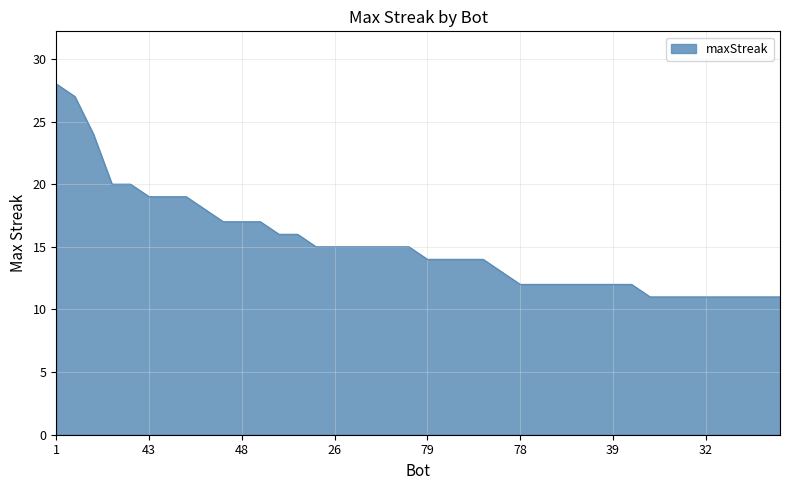

What is the difference between the maximum and minimum values?

17